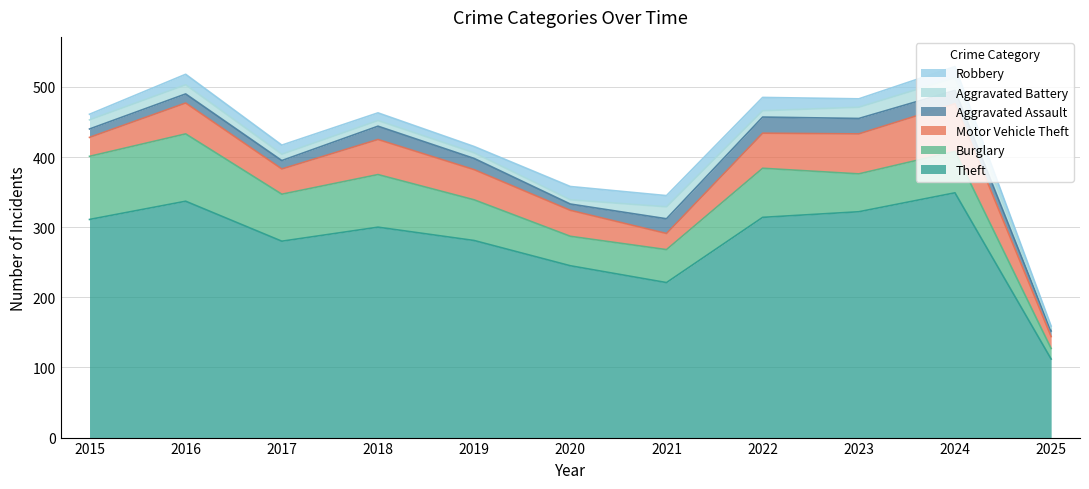

What is the total value across all series at 2017?

417